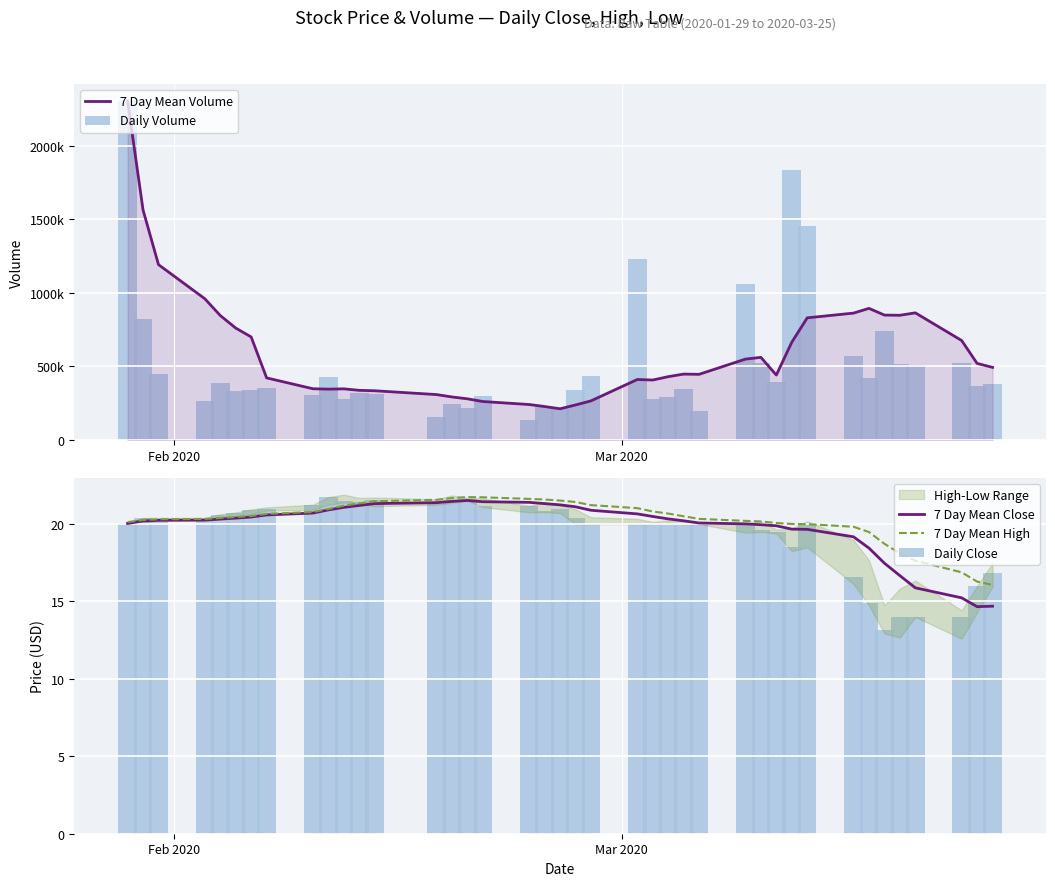

Reading left to right, what are all the values shown in this chart?

7 Day Mean Volume: 2305300.0	1564050.0	1192433.3	960450.0	846320.0	761116.7	700742.9	422385.7	348442.9	345914.3	347900.0	337671.4	334842.9	308957.1	292685.7	280114.3	261642.9	241242.9	227585.7	212257.1	238242.9	266128.6	411342.9	407814.3	430685.7	448128.6	446628.6	549957.1	562014.3	441671.4	664628.6	830642.9	862814.3	895028.6	849300.0	848085.7	864557.1	676385.7	520657.1	493757.1
Daily Volume: 2305300.0	822800.0	449200.0	264500.0	389800.0	335100.0	338500.0	356800.0	305200.0	431500.0	278400.0	318200.0	315300.0	157300.0	242900.0	217200.0	302200.0	135600.0	222600.0	208000.0	339200.0	438100.0	1233700.0	277500.0	295700.0	344700.0	197500.0	1062500.0	522500.0	391300.0	1838200.0	1457800.0	569900.0	423000.0	742400.0	514000.0	506600.0	521000.0	367700.0	381600.0
7 Day Mean Close: 20.0	20.2	20.2	20.3	20.3	20.4	20.5	20.6	20.7	20.9	21.1	21.2	21.3	21.4	21.5	21.5	21.4	21.4	21.3	21.2	21.1	20.9	20.7	20.5	20.3	20.2	20.1	20.0	20.0	19.9	19.7	19.7	19.2	18.4	17.5	16.7	15.9	15.2	14.7	14.7
7 Day Mean High: 20.1	20.3	20.3	20.3	20.4	20.5	20.5	20.7	20.8	21.0	21.2	21.3	21.5	21.6	21.7	21.7	21.7	21.6	21.6	21.5	21.4	21.2	21.0	20.8	20.7	20.5	20.3	20.2	20.2	20.1	20.0	20.0	19.8	19.5	18.7	18.1	17.6	16.9	16.3	16.1
Daily Close: 20.0	20.4	20.3	20.3	20.6	20.7	20.9	21.0	21.2	21.8	21.5	21.4	21.5	21.3	21.6	21.6	21.2	21.2	20.9	21.0	20.4	20.0	20.0	20.0	20.1	20.0	20.0	20.0	19.6	19.5	18.5	20.0	16.6	14.9	13.2	14.0	14.0	14.0	16.0	16.8